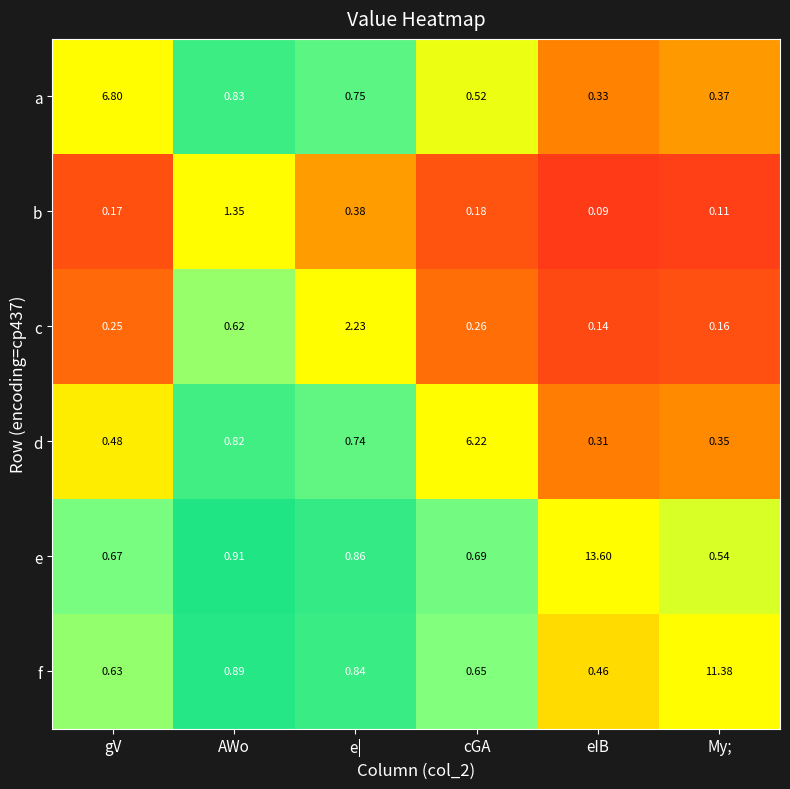

At which label is e closest to 7?

AWo